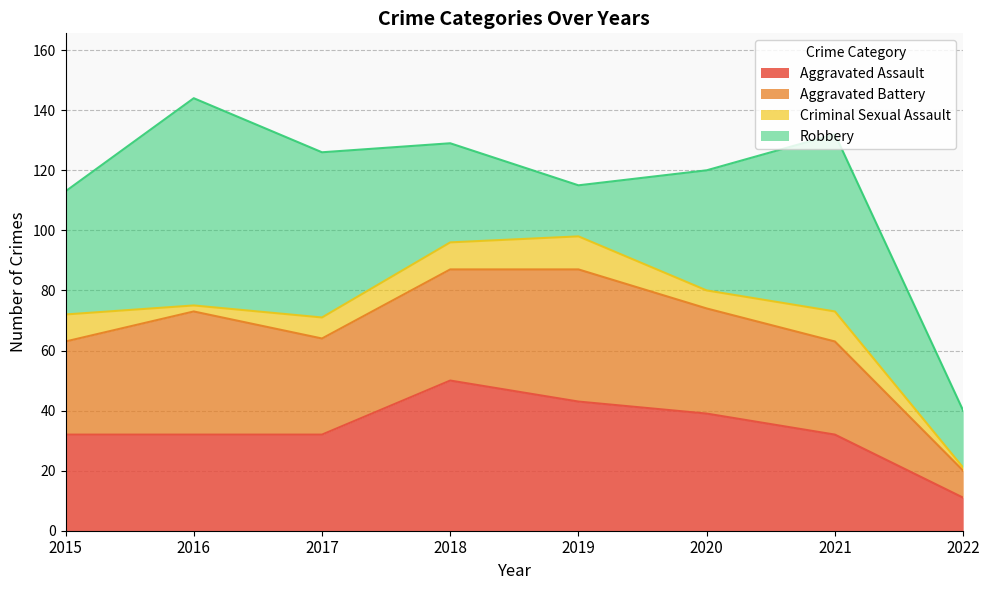

What is the value of the Aggravated Assault point at the 6th from the left?

39